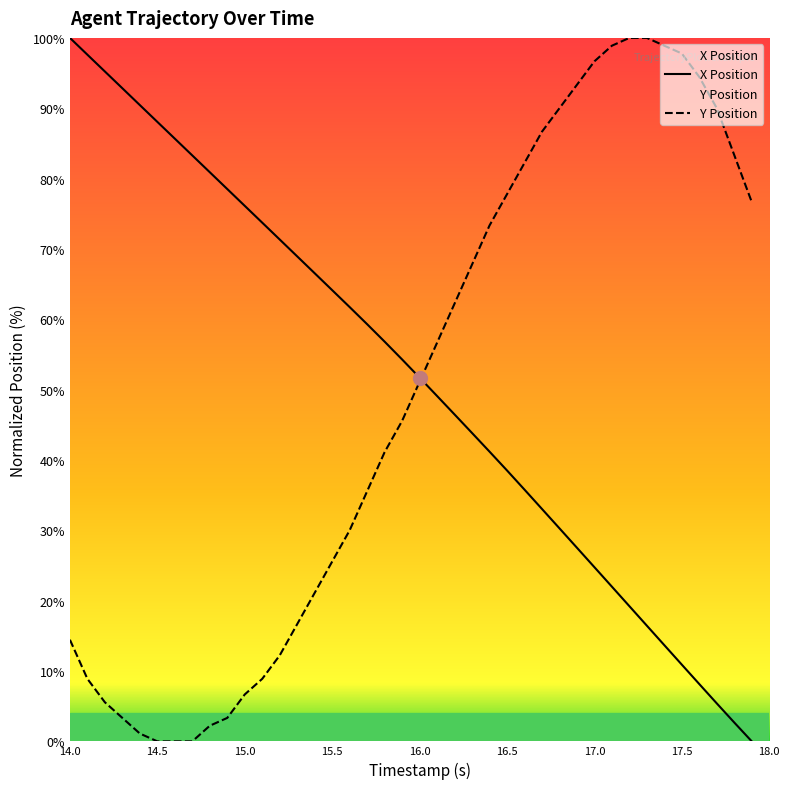

Is it true that X Position equals 75.7 at 16.0?

False